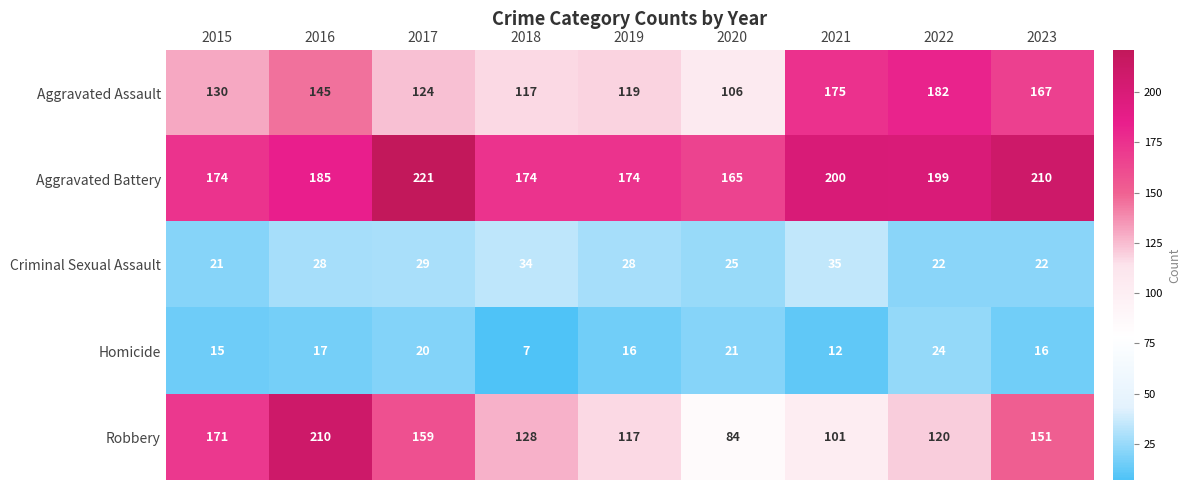

What is the smallest value displayed?

7